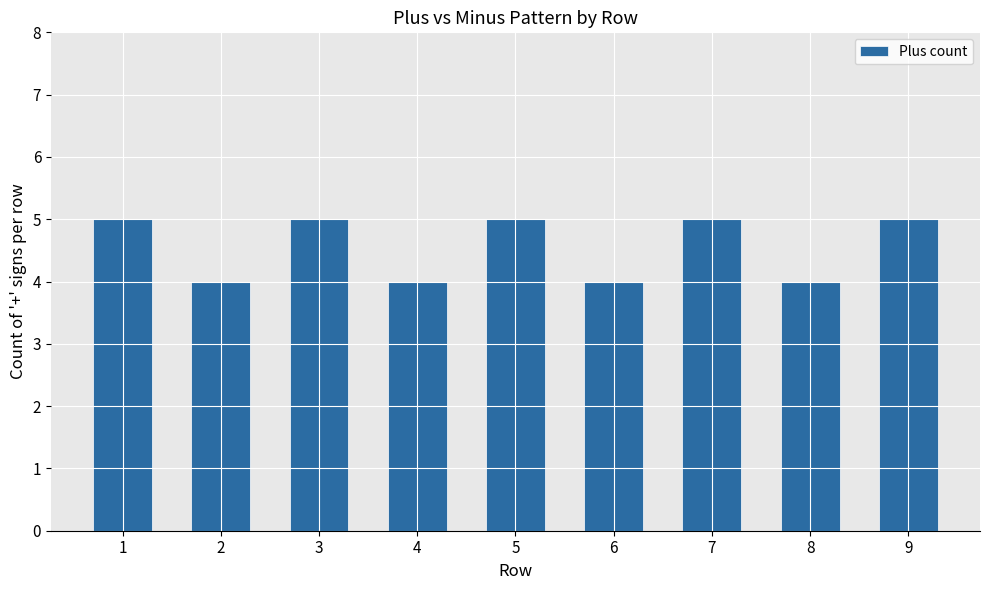

Are the bars grouped side by side (vs. stacked)?

No